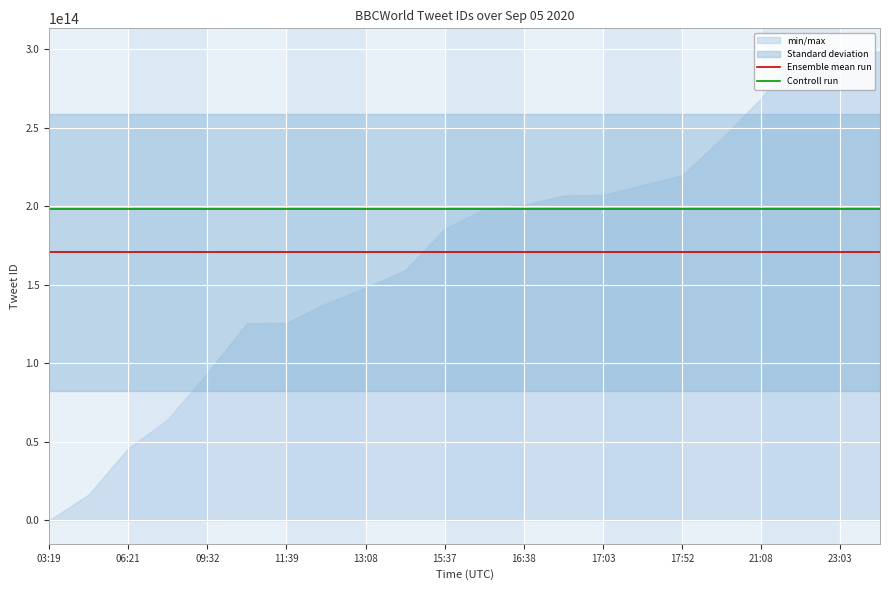

Rank the series by their average value, from lowest to highest.

Ensemble mean run, Controll run